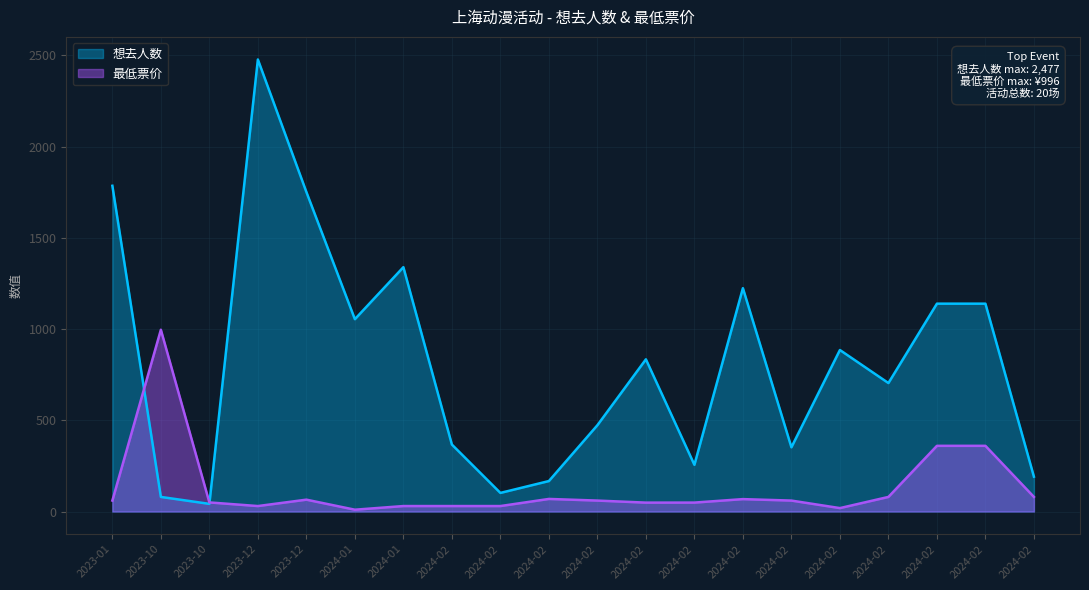

In 想去人数, how many points are higher than both neighbors (excluding endpoints)?

5